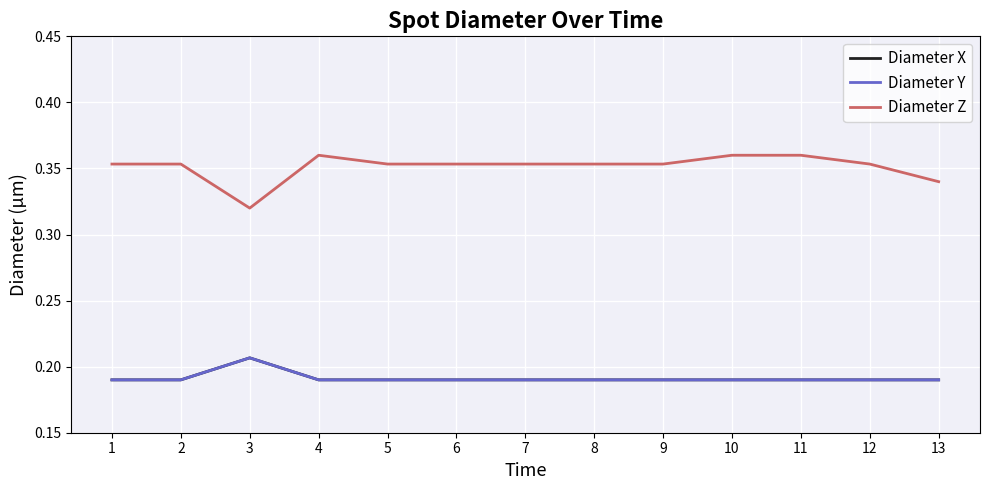

True or false: Diameter Z and Diameter X intersect in this chart.

False